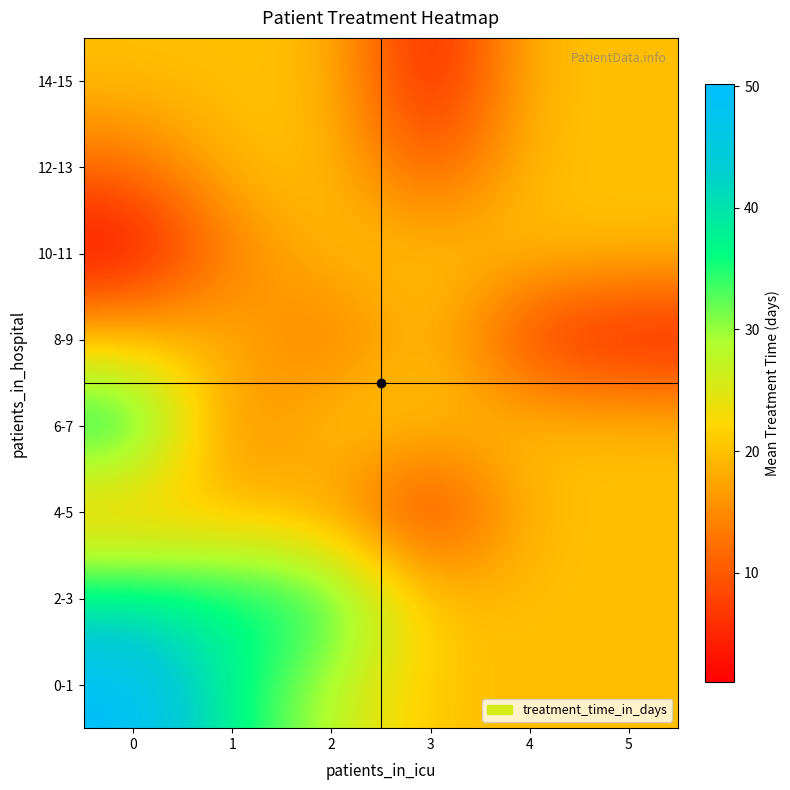

Which has a higher value, 1 or 2?

1